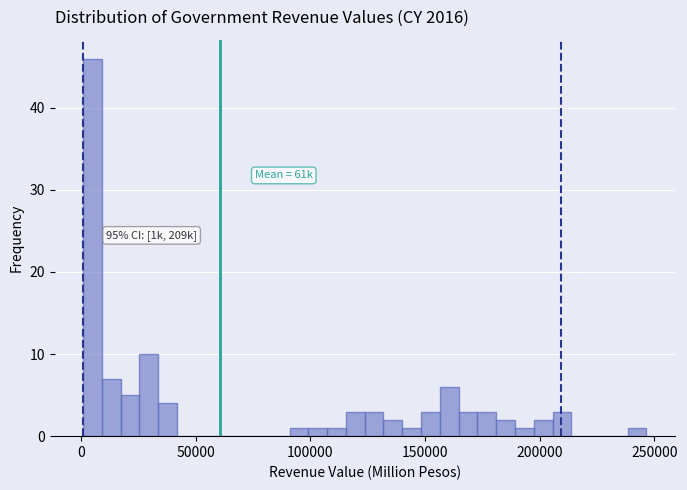

Around what value on the x-axis is the tallest bar? Give the approximate position of its centre, as read against the axis.

5000